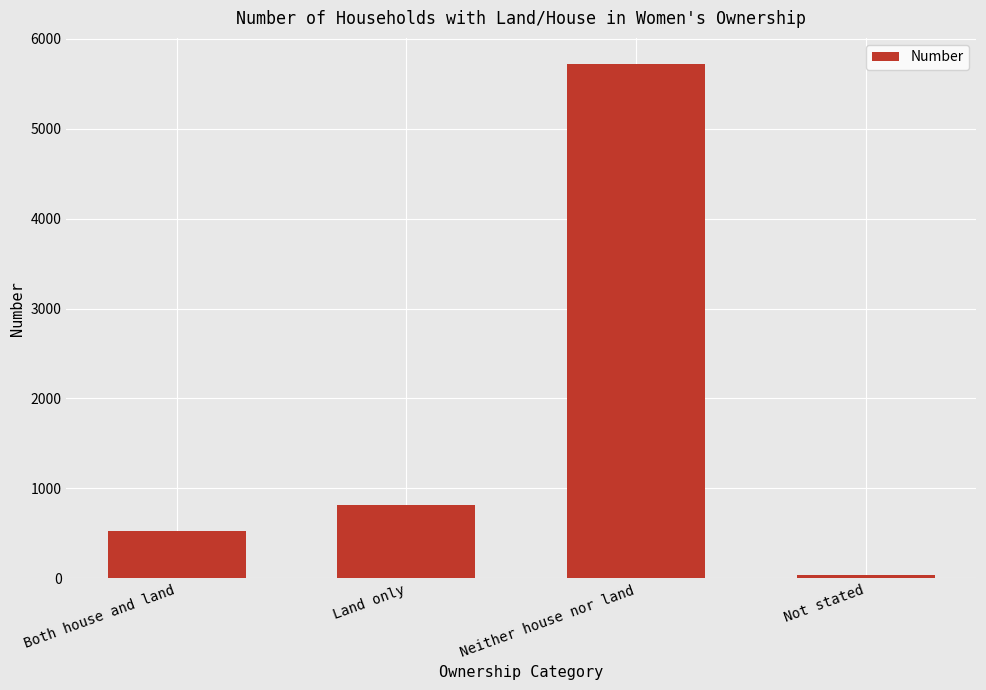

What position from the right is Land only?

3